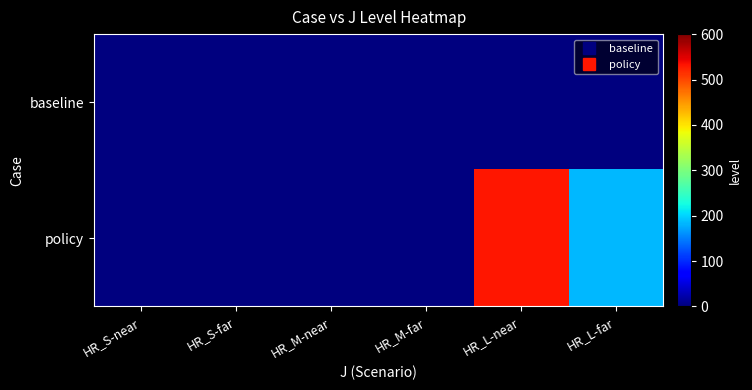

At how many categories does at least one series exceed 474?

1